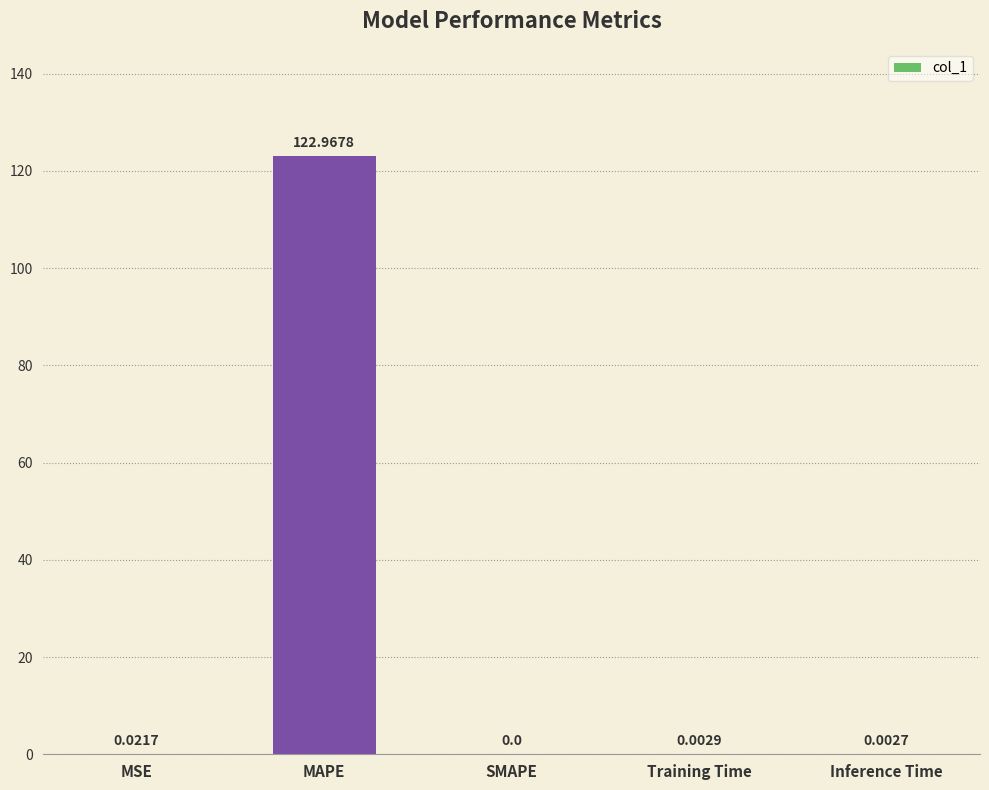

Which label corresponds to the largest value in the chart?

MAPE